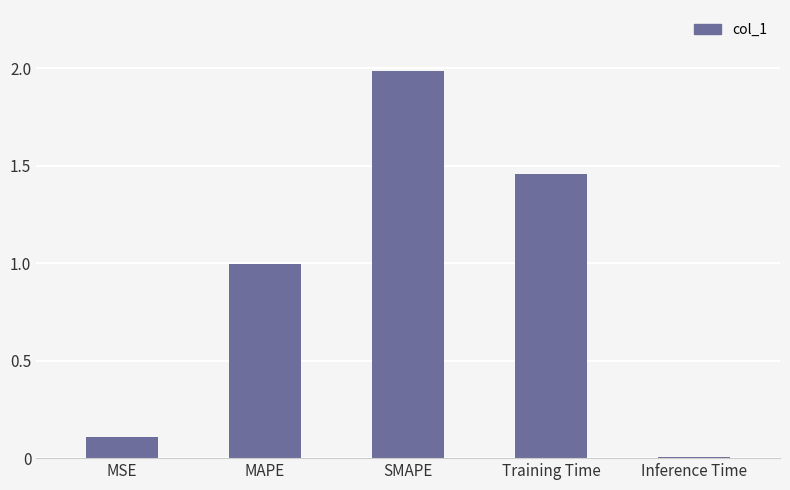

Between MSE and MAPE, which is larger?

MAPE